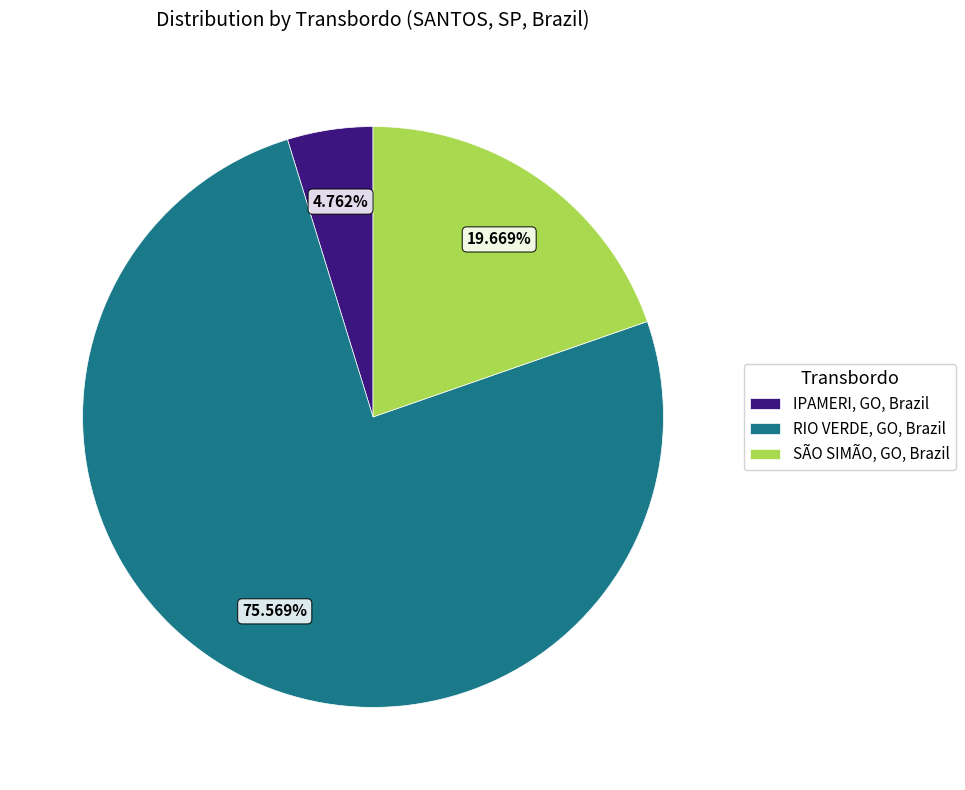

What is the ratio of the value at SÃO SIMÃO, GO, Brazil to the value at RIO VERDE, GO, Brazil?

0.3